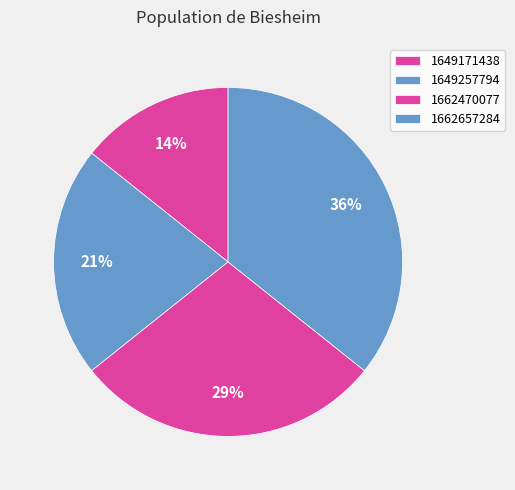

Which category has the biggest portion of the pie?

1662657284